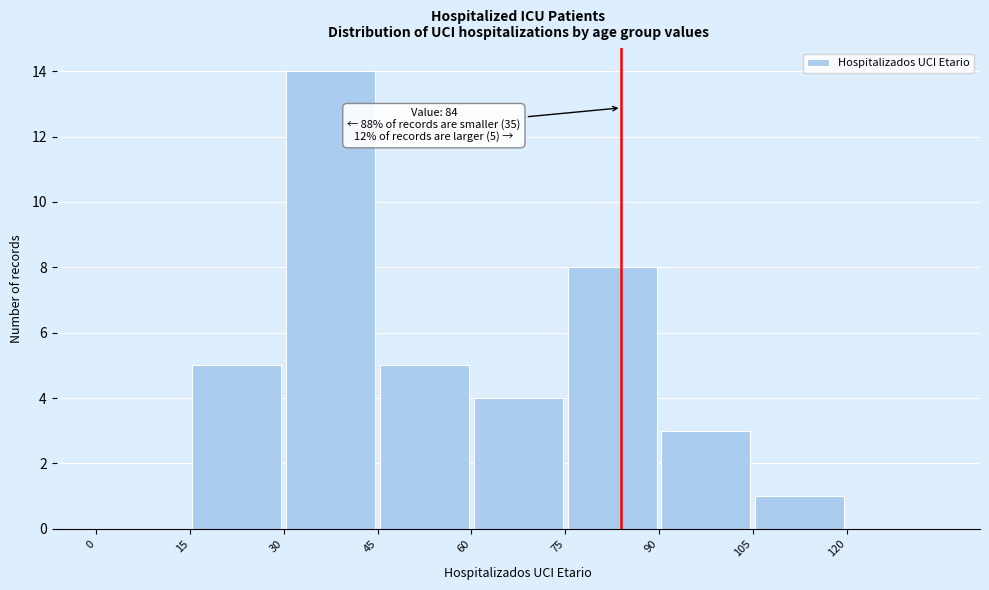

Which range on the x-axis has the tallest bar?

30 to 45